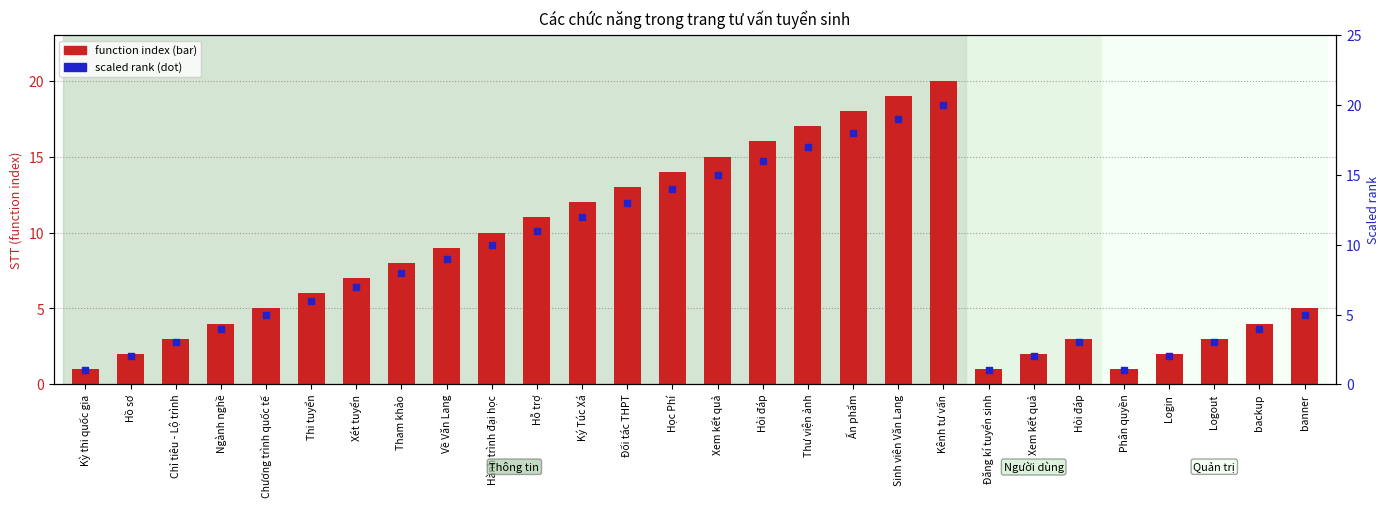

At which category is the sum across all series the highest?

Kênh tư vấn